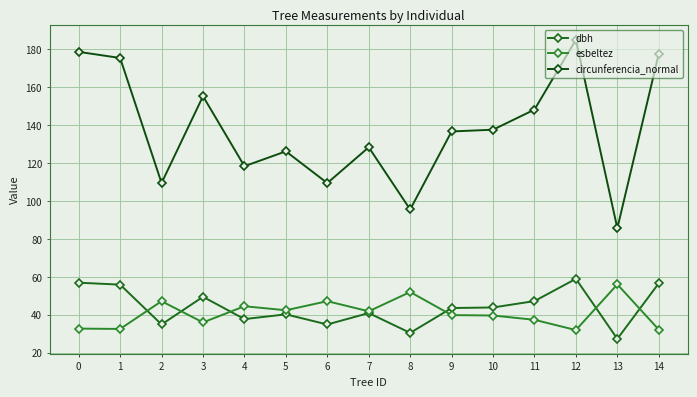

Does the chart display data point markers on the line(s)?

Yes